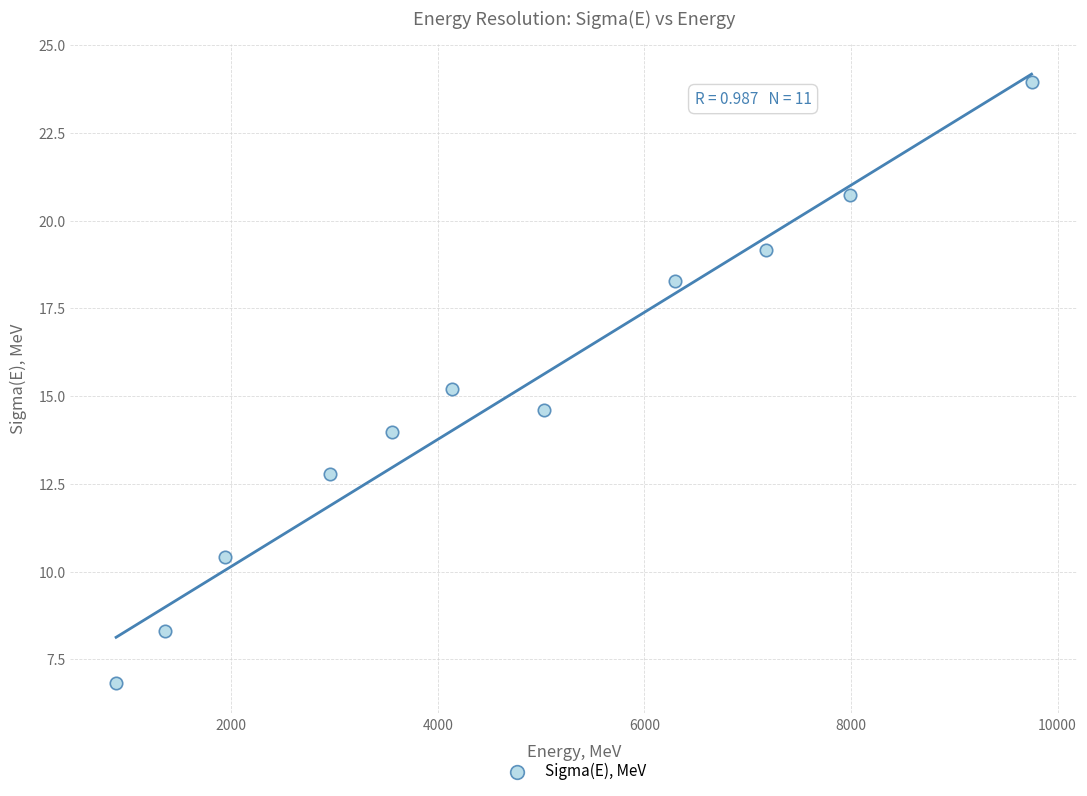

What is the range of X values (max minus min)?

8862.4